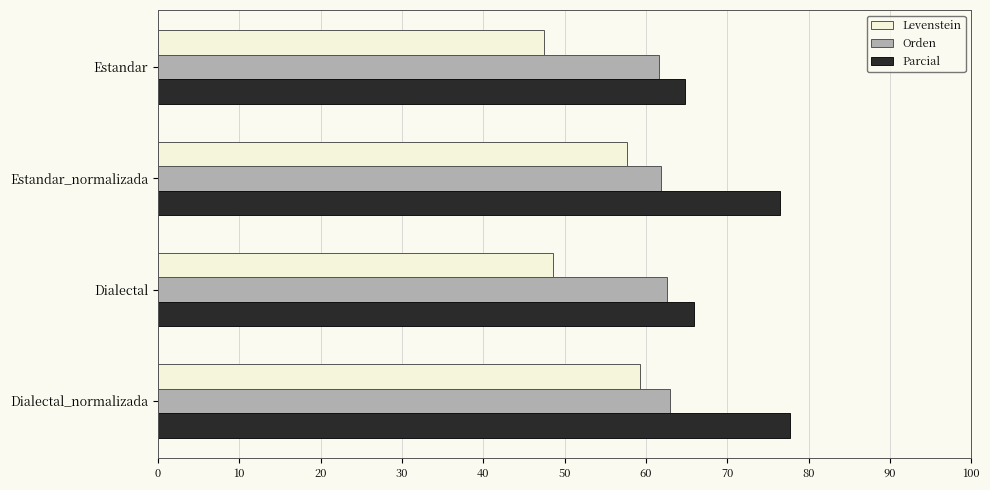

What is the smallest value displayed?

47.4